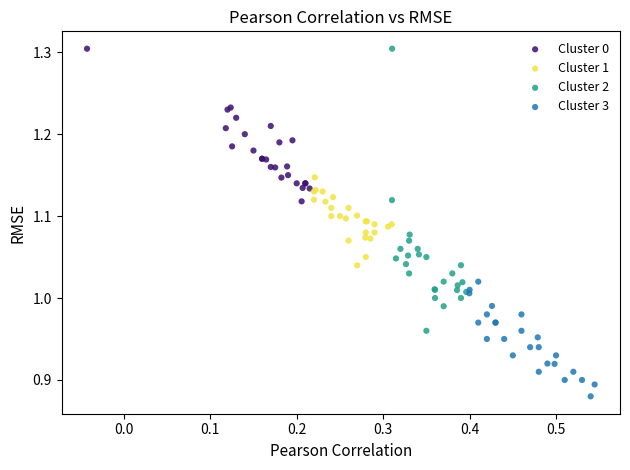

What are all the series names shown in the legend?

Cluster 0, Cluster 1, Cluster 2, Cluster 3